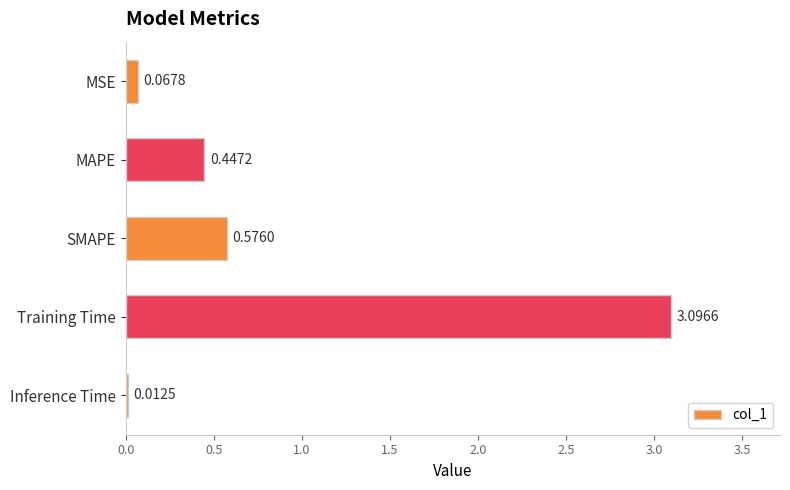

Rank the categories by value from lowest to highest.

Inference Time, MSE, MAPE, SMAPE, Training Time